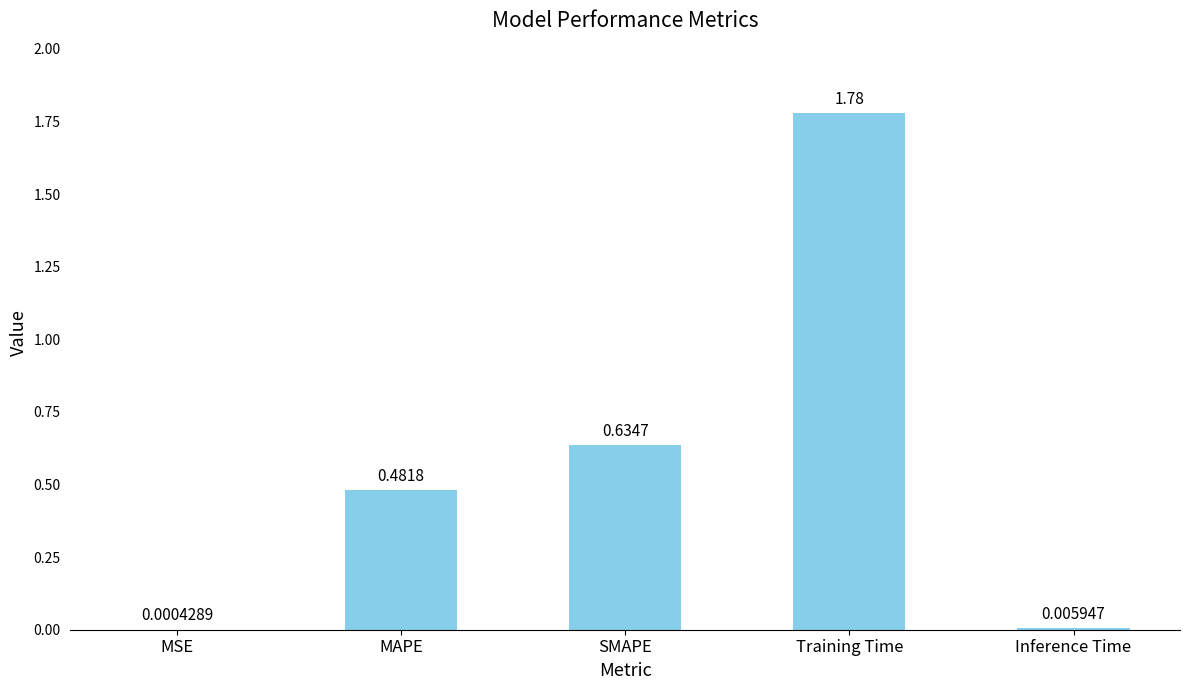

Which has a higher value, Training Time or SMAPE?

Training Time